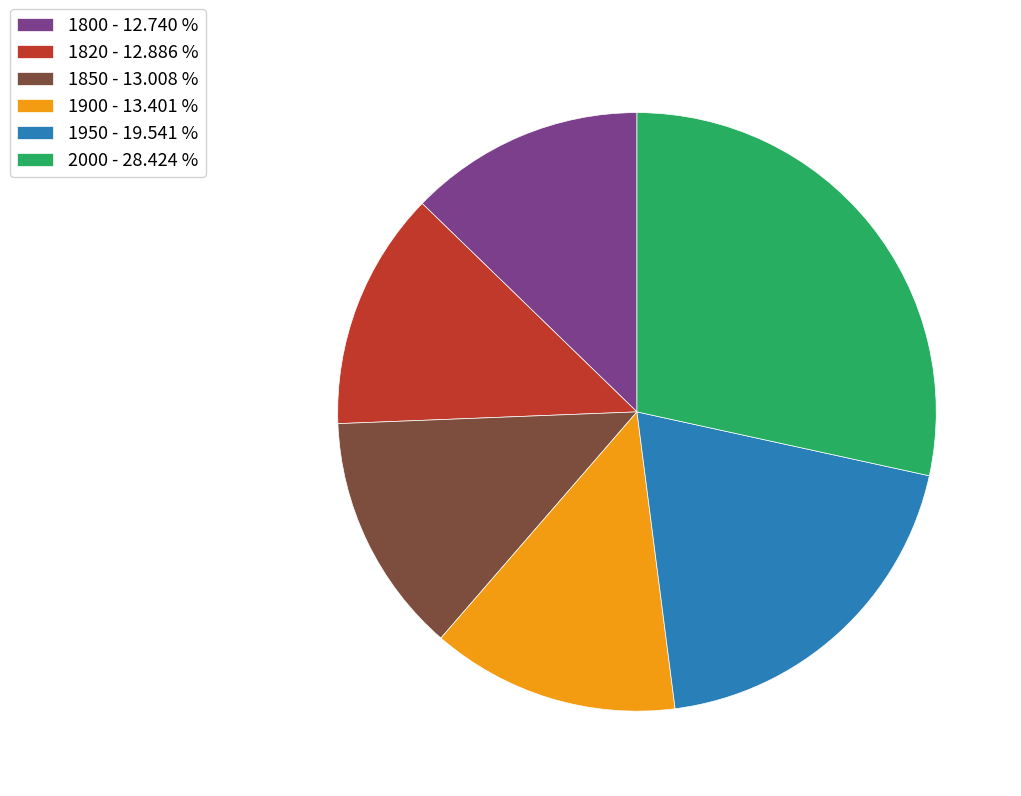

Is it true that 1850 is 27% of the pie?

False